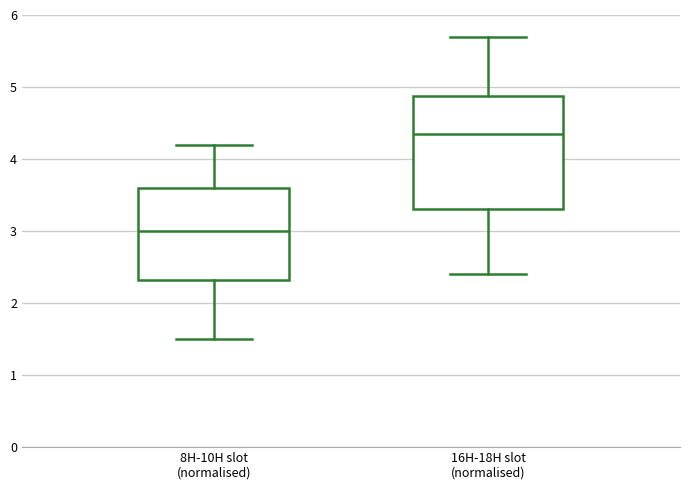

Which box's median line is the lowest?

8H-10H slot (normalised)